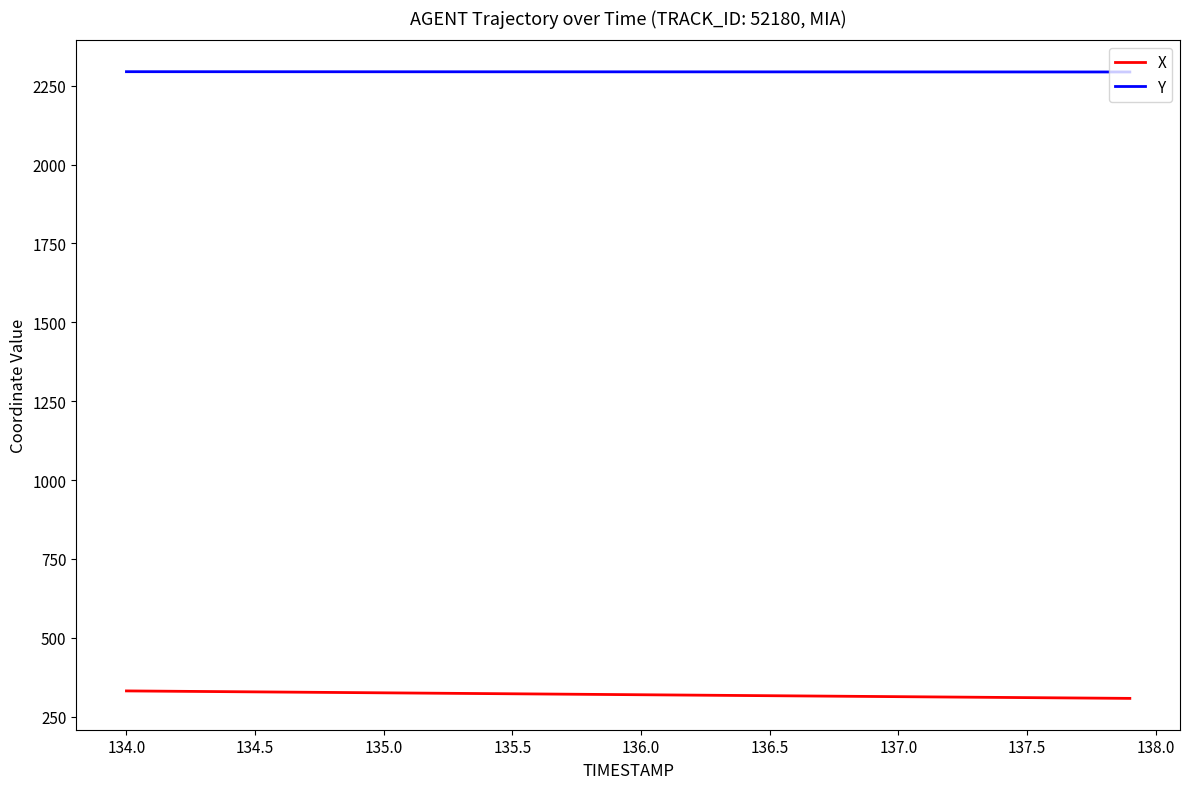

True or false: Y and X intersect in this chart.

False